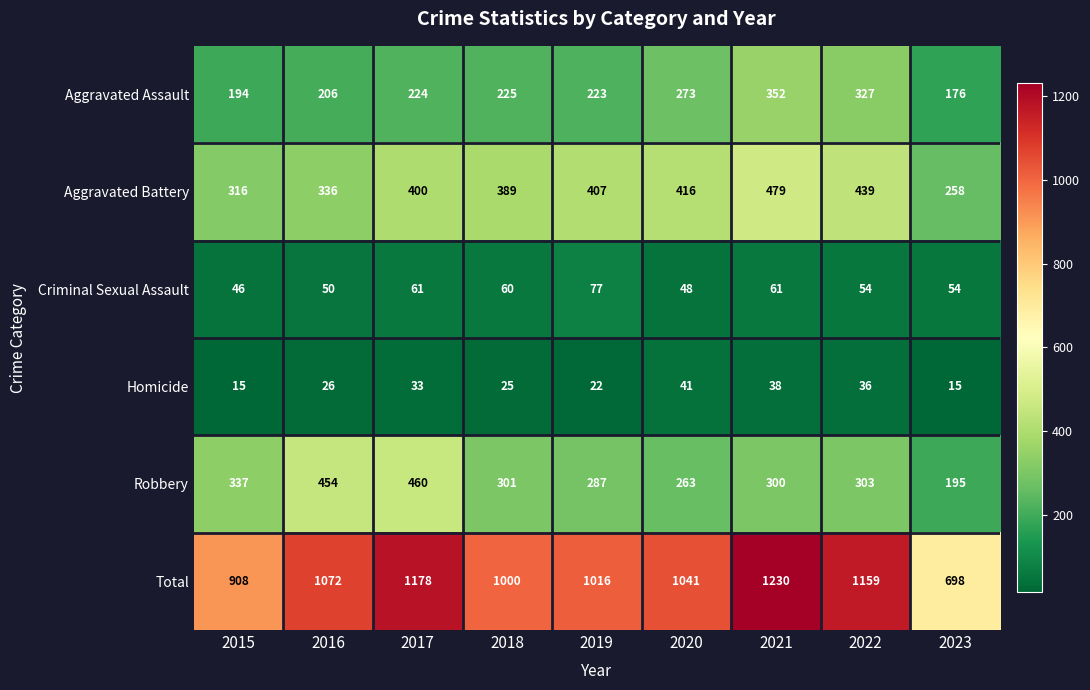

Read the Robbery value at 2016, to the nearest 50.

450